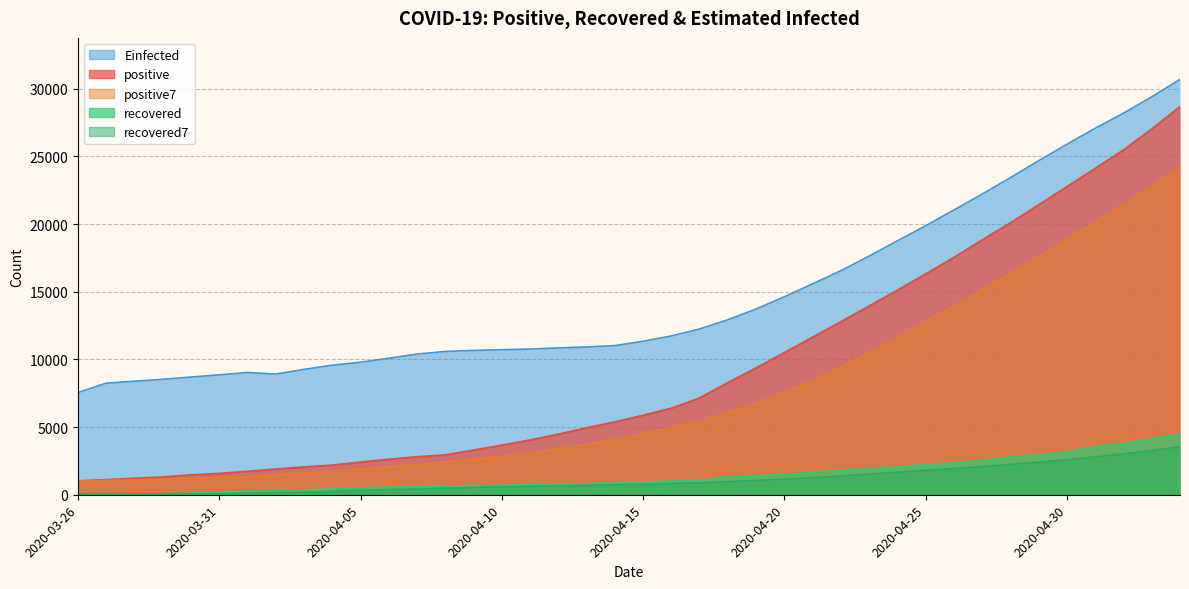

Does the chart have visible grid lines?

Yes